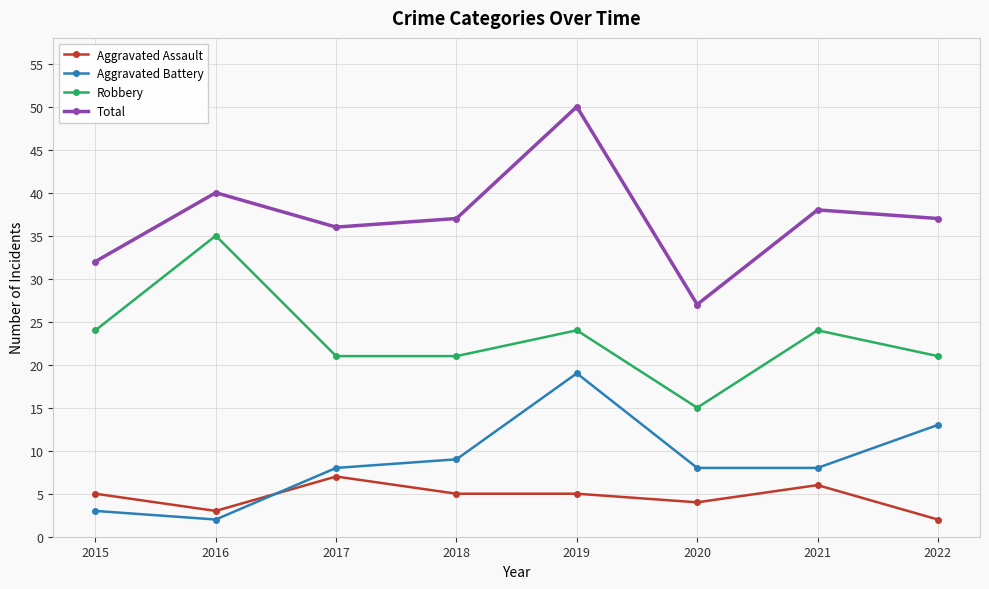

What is the smallest value displayed?

2